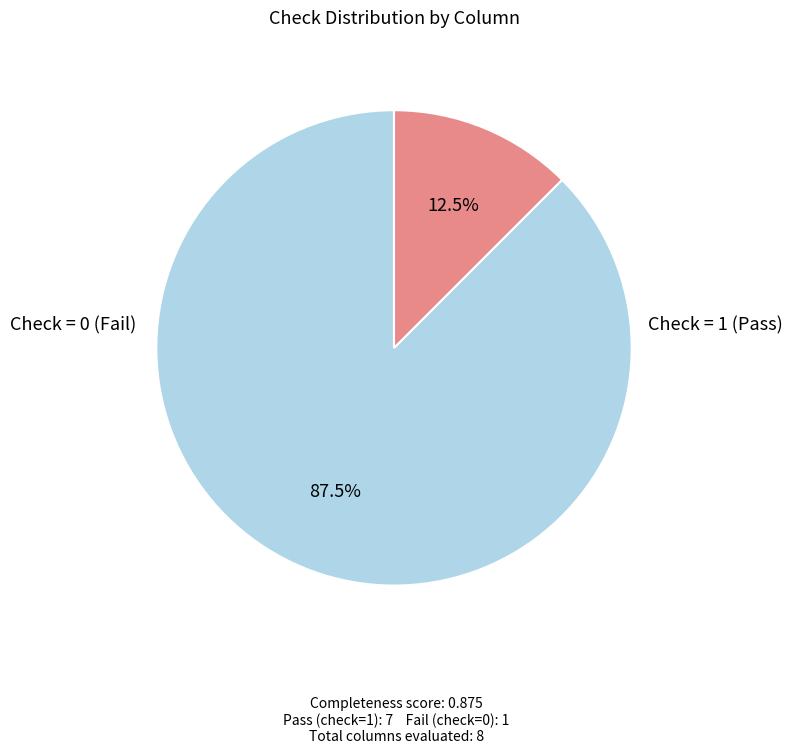

Does any single category account for the majority?

Yes